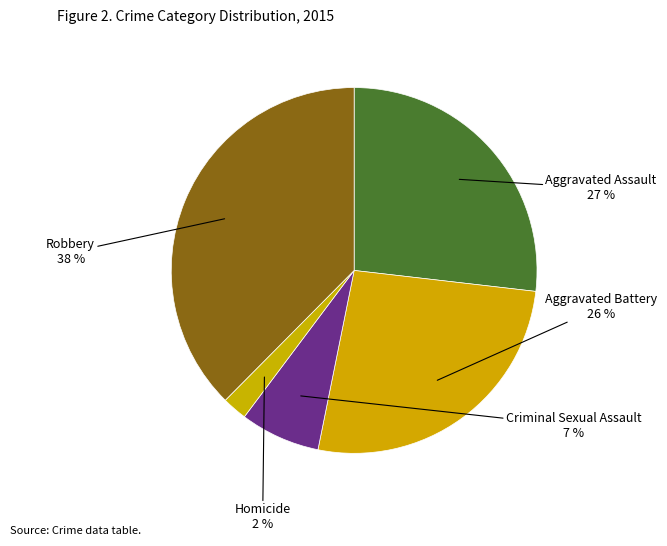

Rank the categories by value from highest to lowest.

Robbery, Aggravated Assault, Aggravated Battery, Criminal Sexual Assault, Homicide